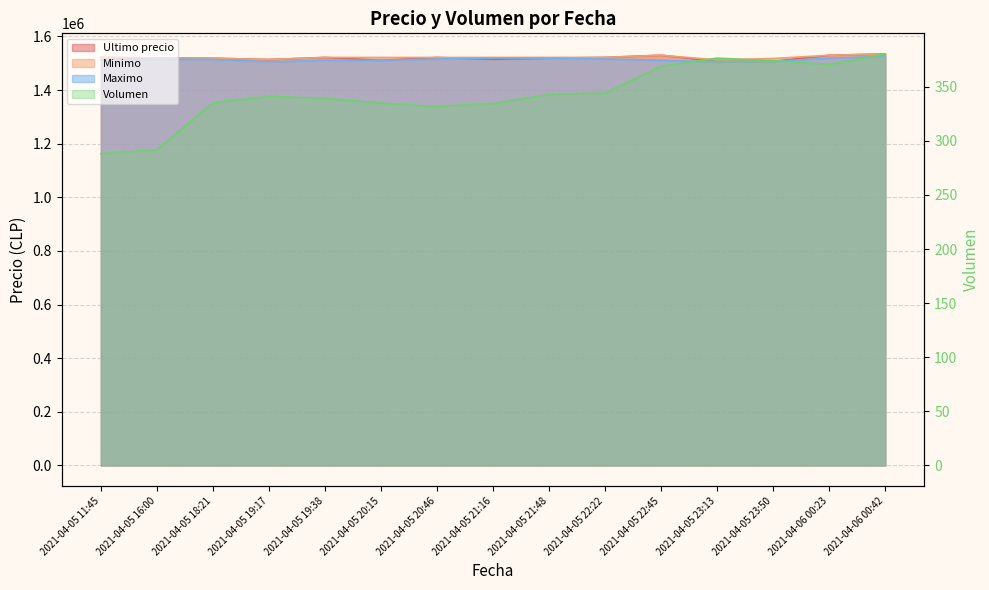

Which category has the lowest value in the Volumen series?

2021-04-05 11:45